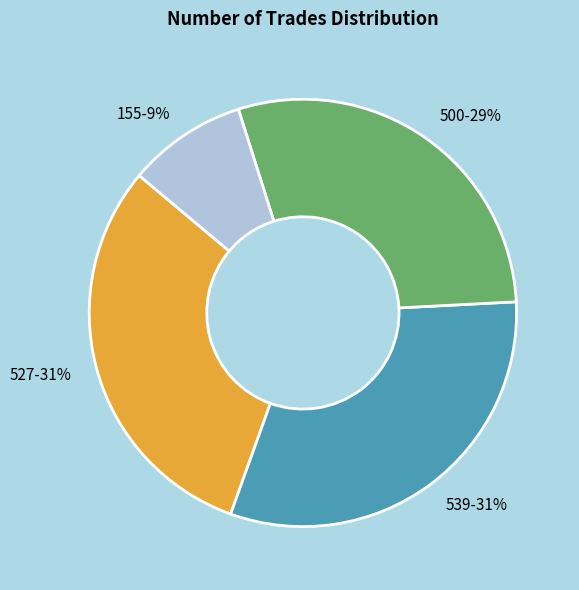

Does any single category account for the majority?

No